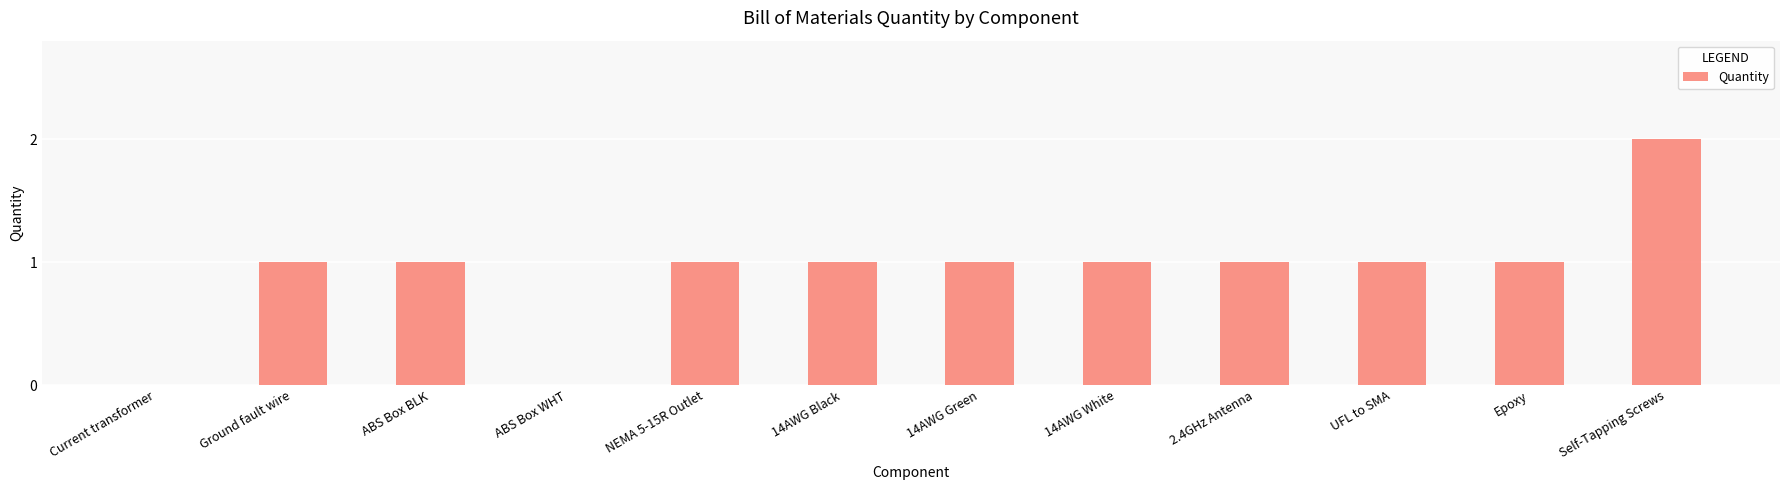

Which has a higher value, Self-Tapping Screws or ABS Box WHT?

Self-Tapping Screws